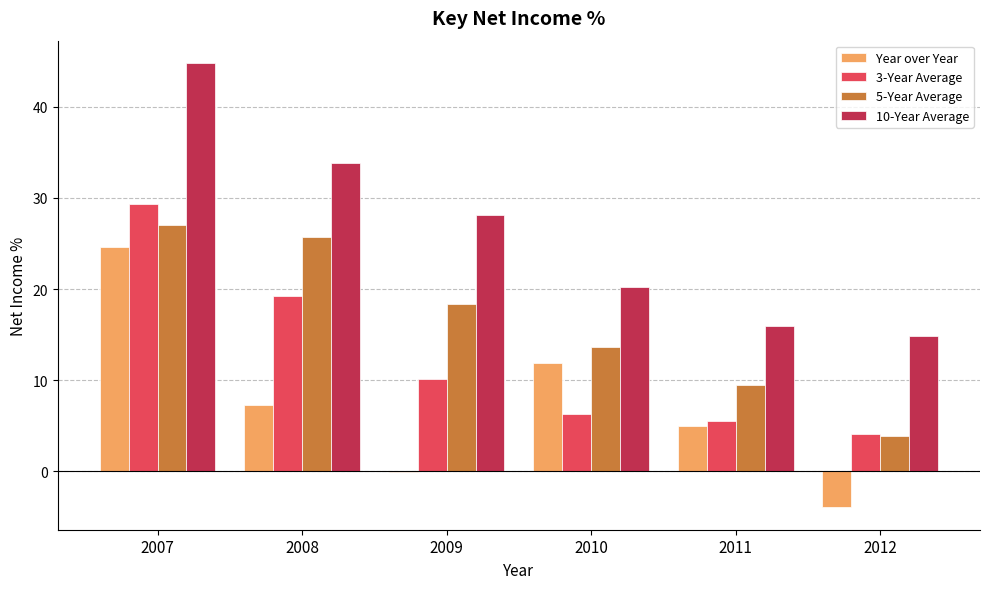

Between 2007 and 2012, which series saw the biggest shift?

10-Year Average